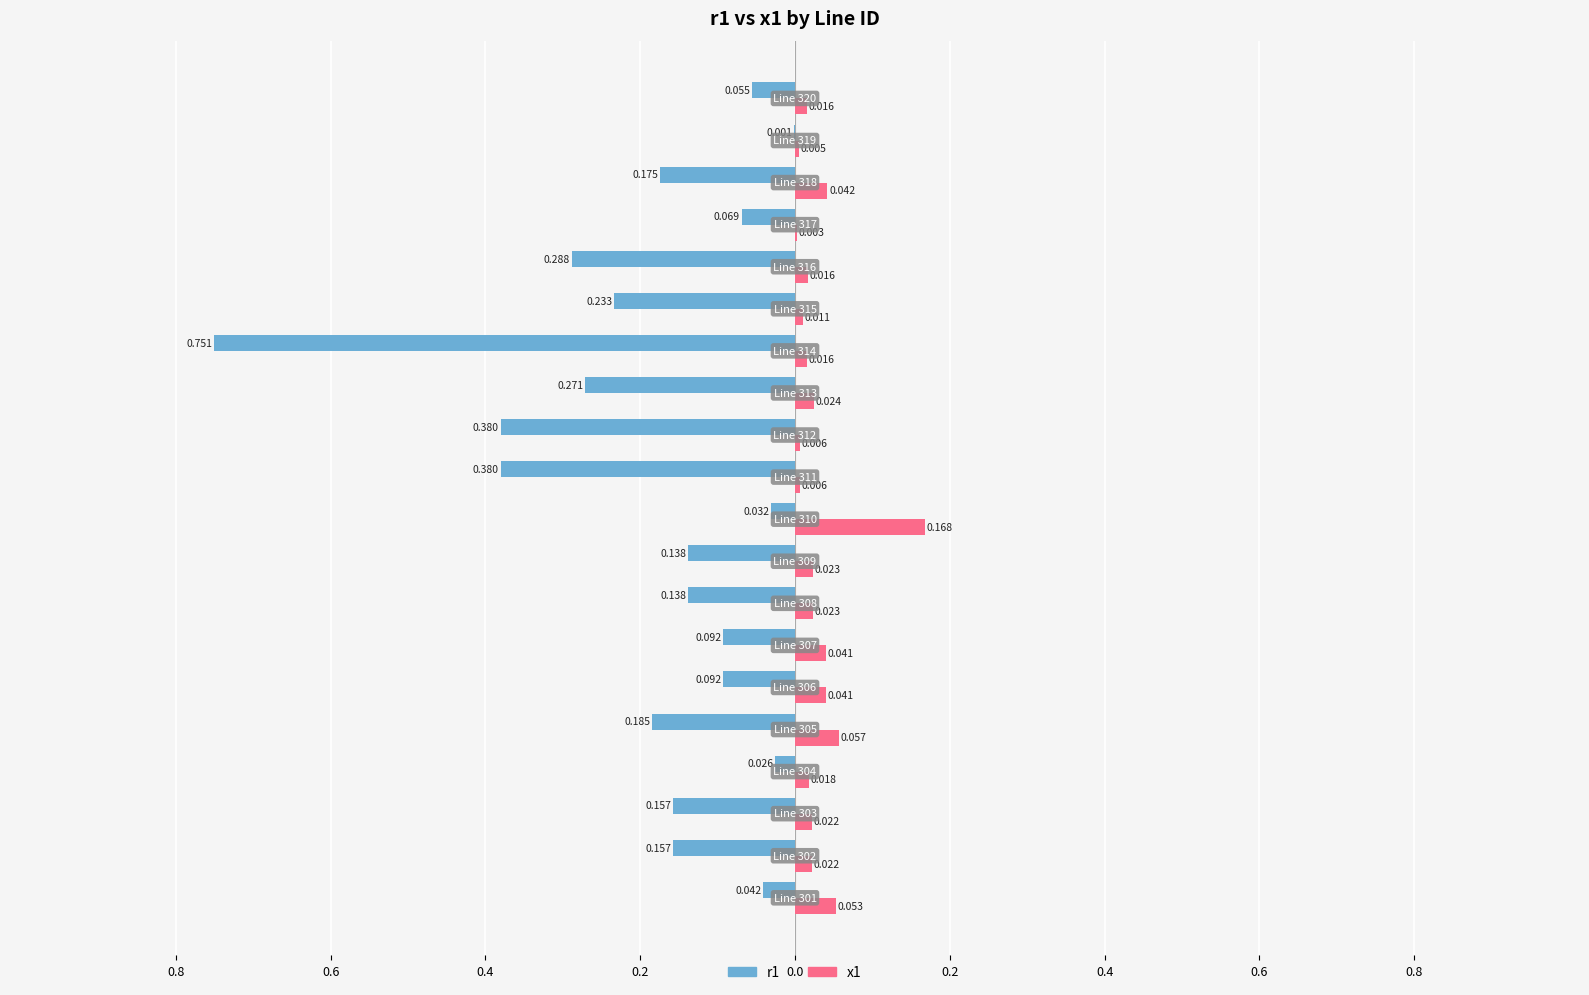

What are all the series names shown in the legend?

r1, x1